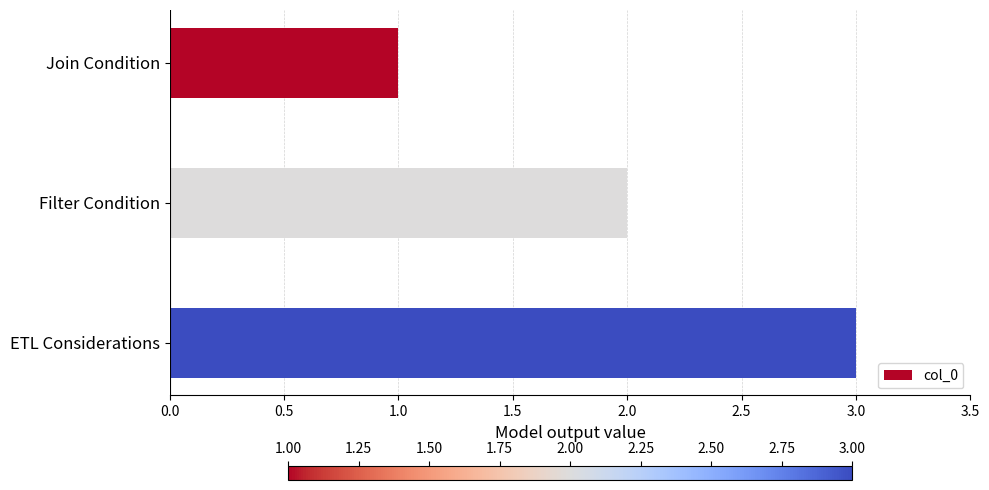

What is the average value?

2